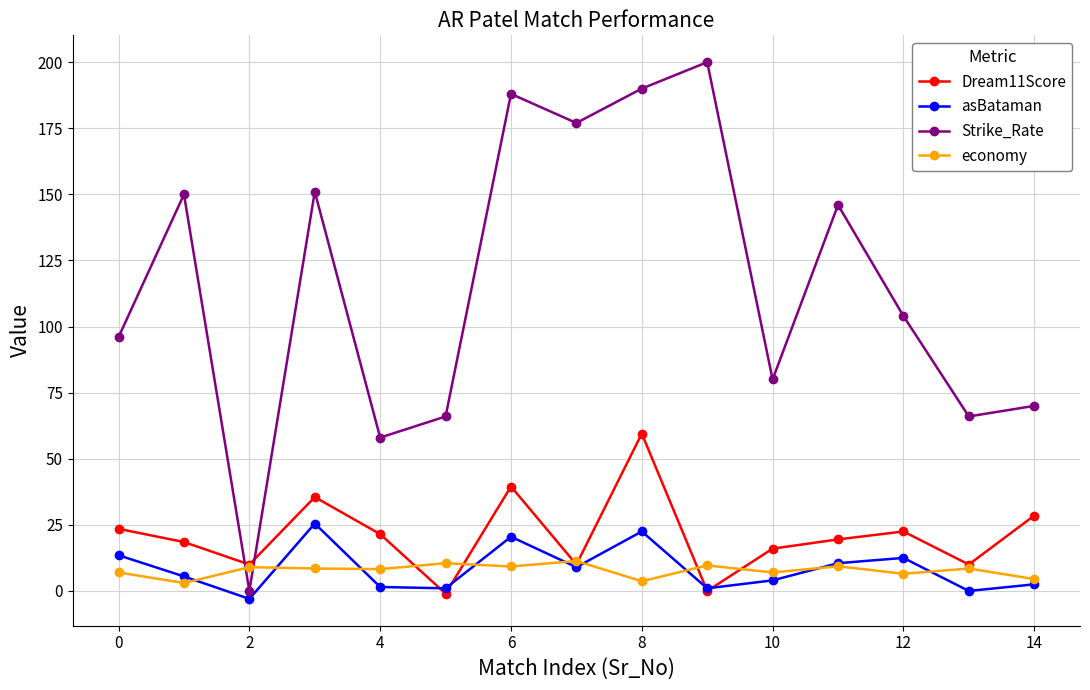

What is the highest value of the asBataman series?

25.5